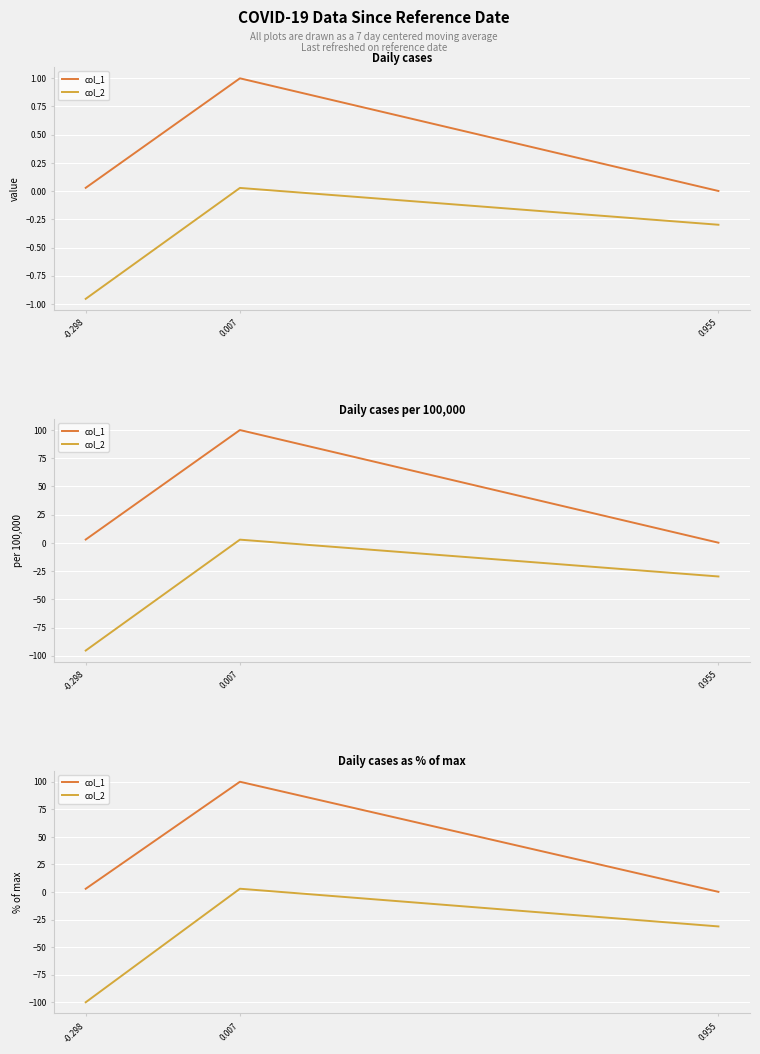

What position from the right is 0.955?

1